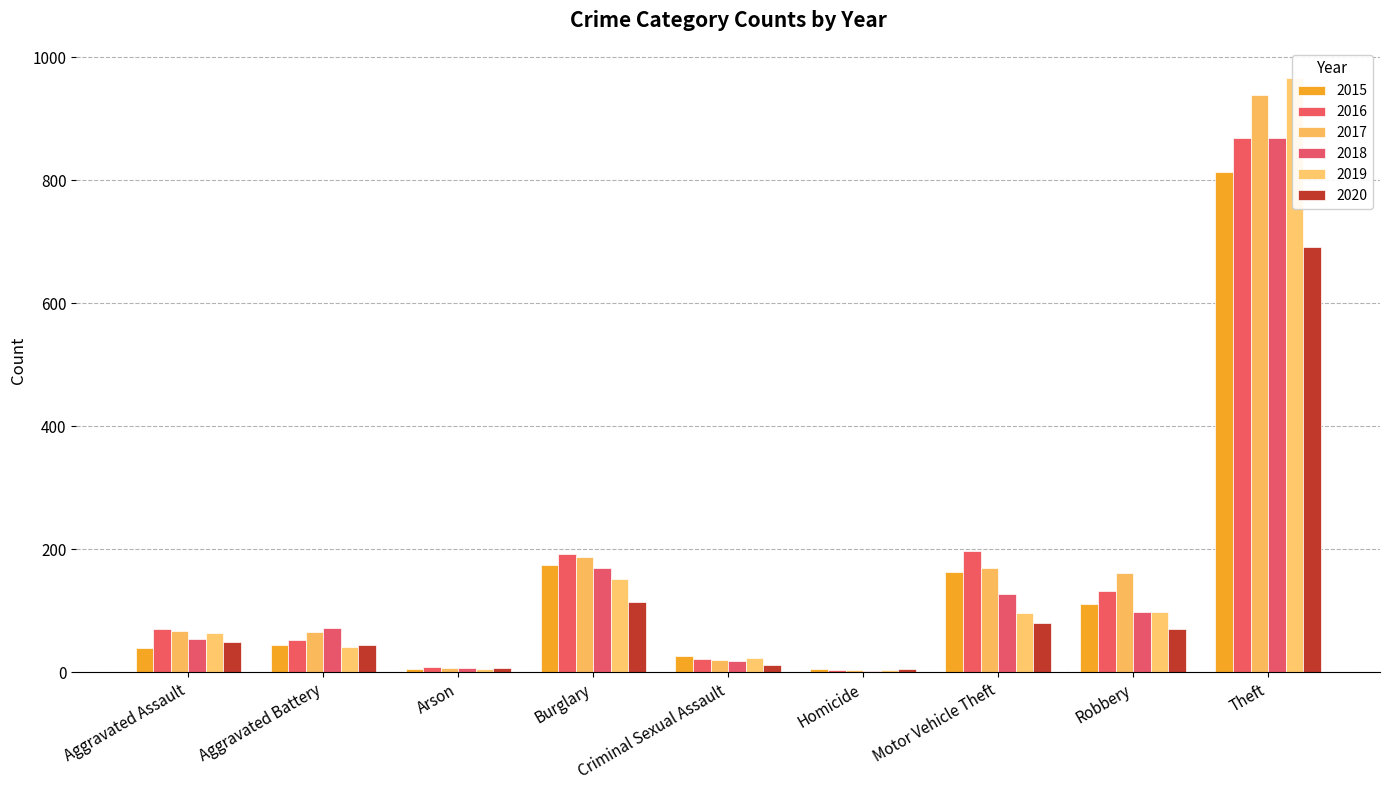

At which label does 2020 reach its peak?

Theft